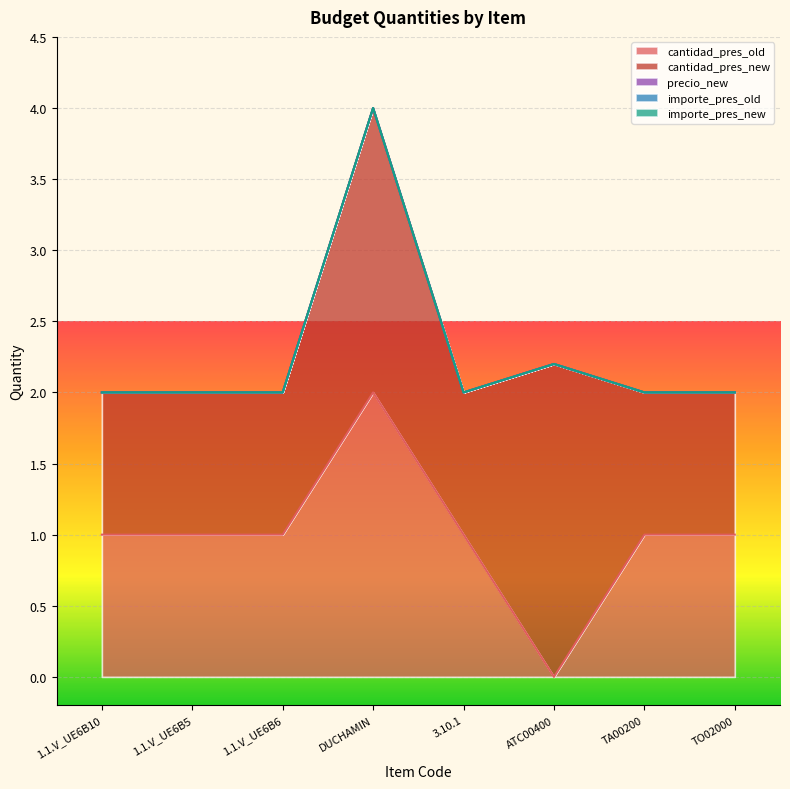

Which series has the largest total across all categories?

cantidad_pres_new